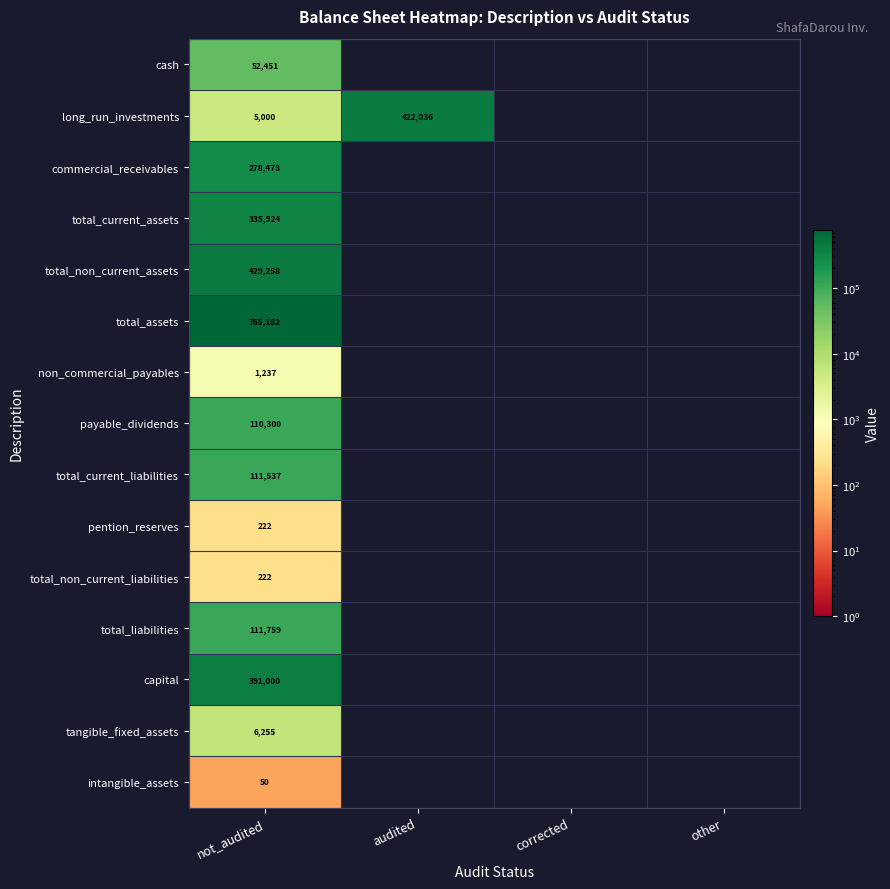

True or false: total_non_current_liabilities has a value of 344 at not_audited.

False